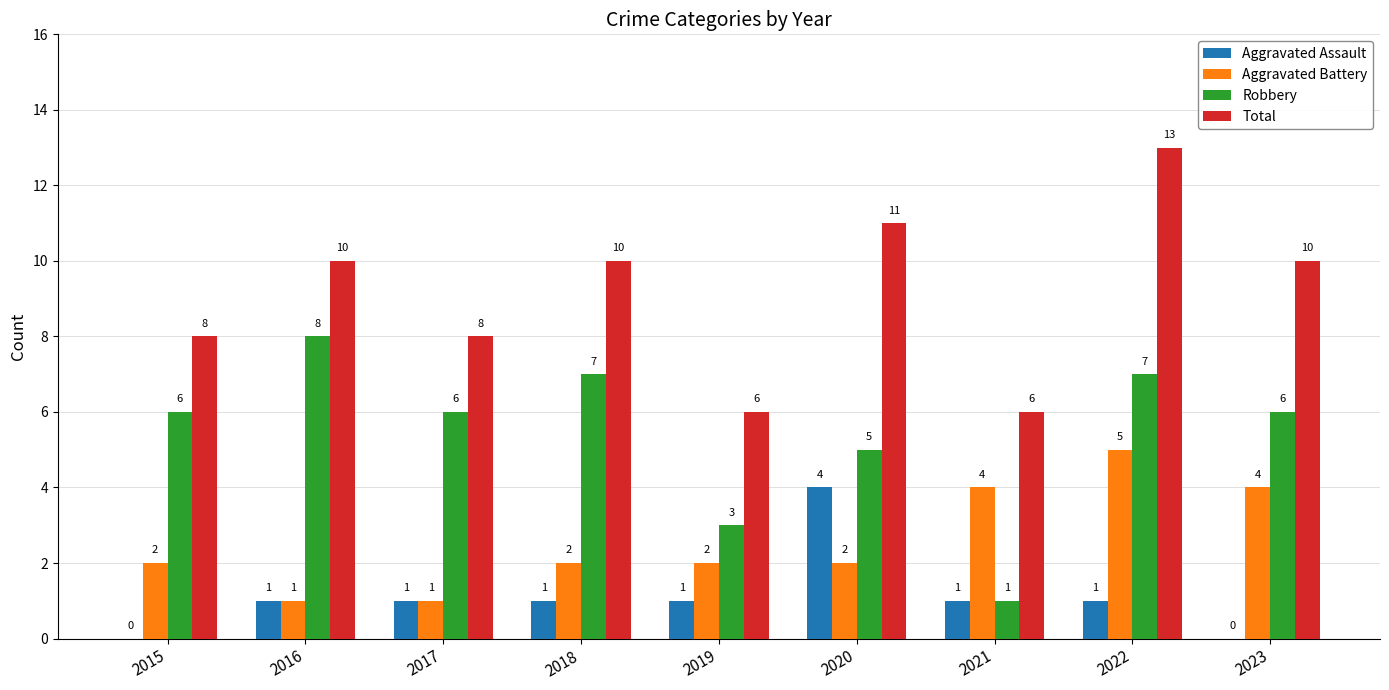

At which category is the sum across all series the highest?

2022